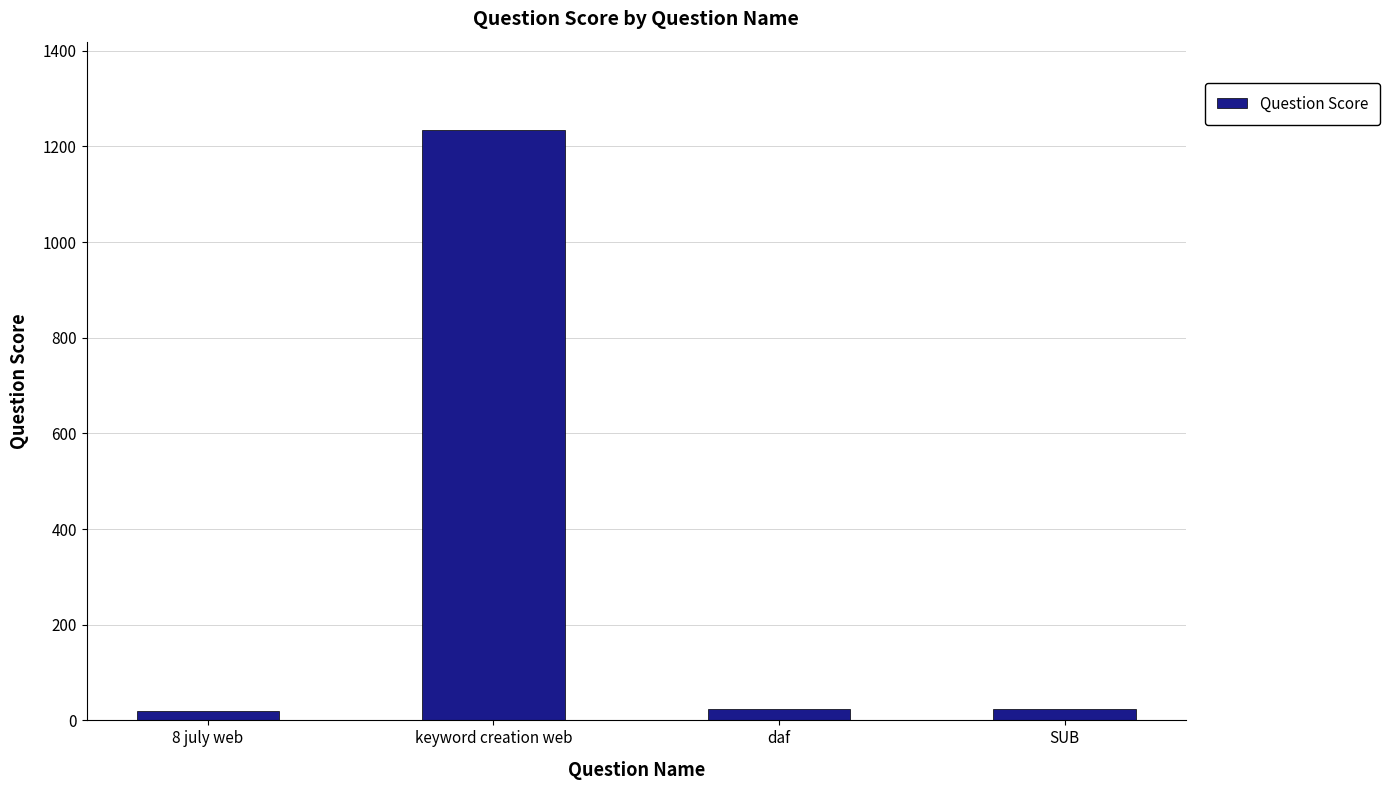

Count the number of categories in the chart.

4